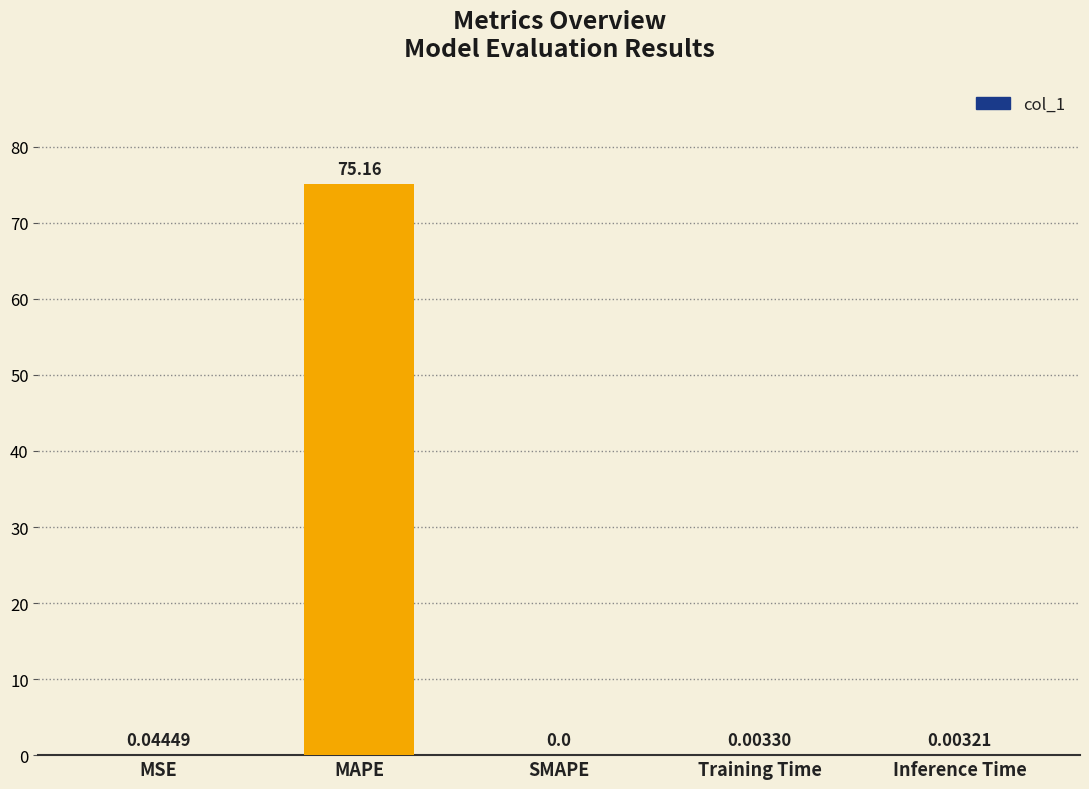

Are the bars horizontal?

No